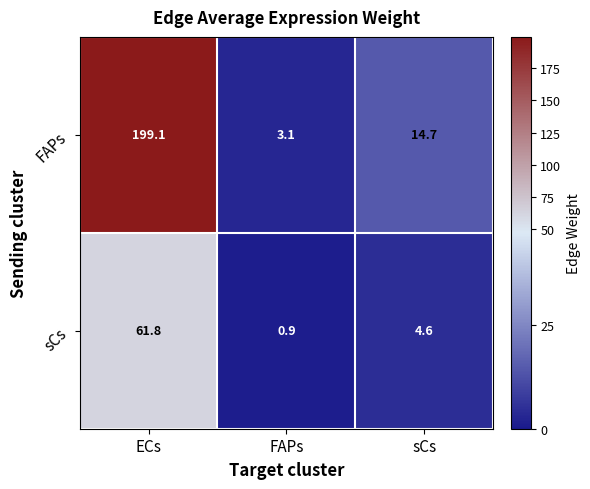

The FAPs series shows 199.1 at ECs. True or false?

True